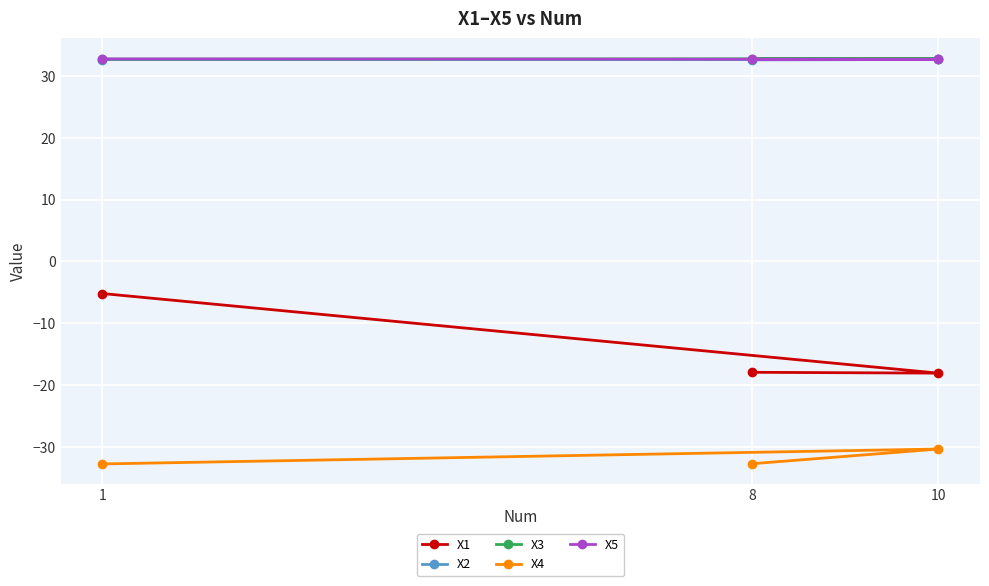

True or false: X3 has a value of 32.8 at 8.

True